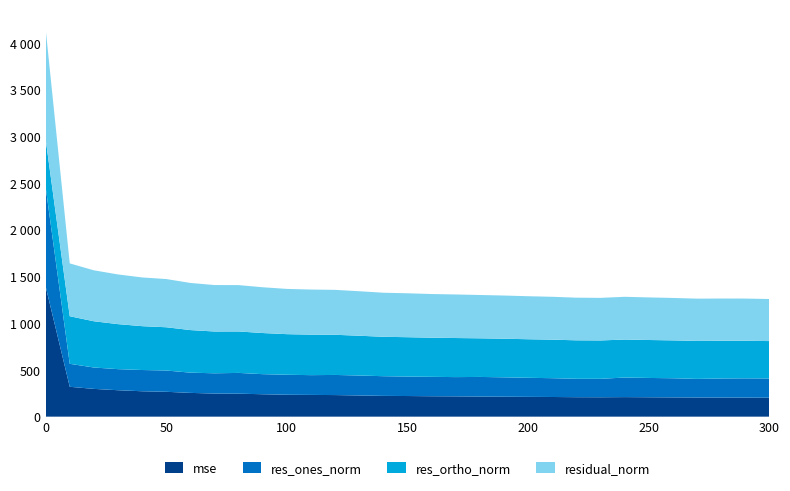

Reading left to right, list all the values displayed in this chart.

mse: 1394.3	319.4	297.0	282.7	271.6	265.9	254.2	246.9	245.9	239.7	234.3	232.6	230.9	226.6	222.1	220.7	218.3	217.1	214.8	213.4	211.7	210.3	208.1	207.4	209.0	207.4	206.0	204.6	204.3	203.9	202.4
res_ones_norm: 1064.3	246.0	228.7	225.5	227.3	227.7	216.5	216.9	222.1	214.8	214.0	211.4	215.3	213.4	210.7	208.1	207.6	206.0	210.1	207.2	204.0	201.1	196.9	197.3	209.4	206.6	204.7	199.3	203.9	205.8	206.2
res_ortho_norm: 511.4	508.9	494.7	481.5	469.0	462.6	455.4	447.0	443.3	439.9	434.2	433.4	429.6	425.5	421.6	421.1	418.6	418.0	413.1	413.0	412.4	412.1	411.5	410.5	406.4	405.9	405.2	406.1	403.4	401.9	399.9
residual_norm: 1180.8	565.2	545.0	531.7	521.2	515.7	504.2	496.9	495.8	489.6	484.0	482.2	480.5	476.0	471.3	469.7	467.2	466.0	463.4	462.0	460.1	458.6	456.2	455.4	457.2	455.4	453.9	452.3	452.0	451.5	449.9
labels: 0.0	10.0	20.0	30.0	40.0	50.0	60.0	70.0	80.0	90.0	100.0	110.0	120.0	130.0	140.0	150.0	160.0	170.0	180.0	190.0	200.0	210.0	220.0	230.0	240.0	250.0	260.0	270.0	280.0	290.0	300.0